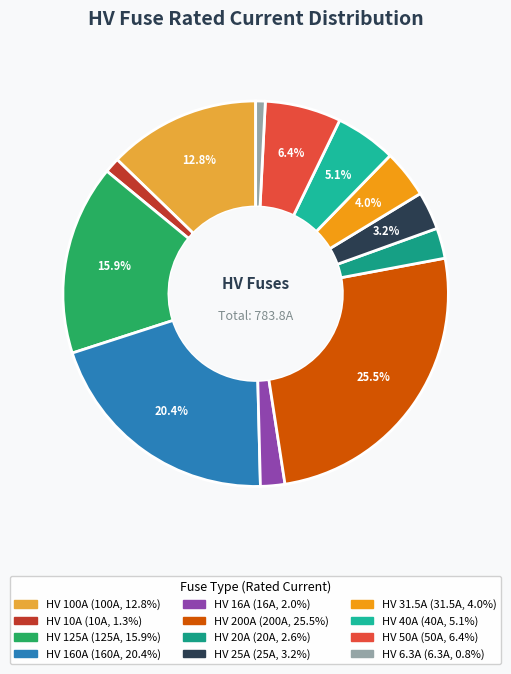

How many segments does this pie chart have?

12